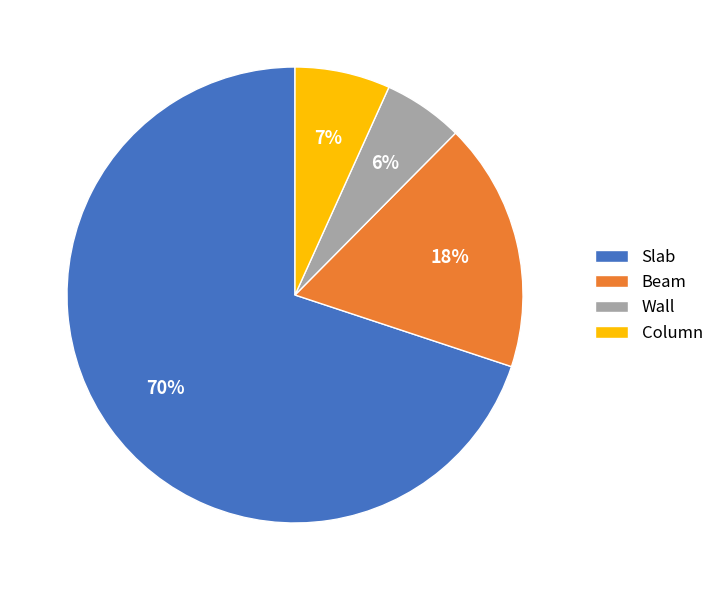

Rank the categories by value from highest to lowest.

Slab, Beam, Column, Wall